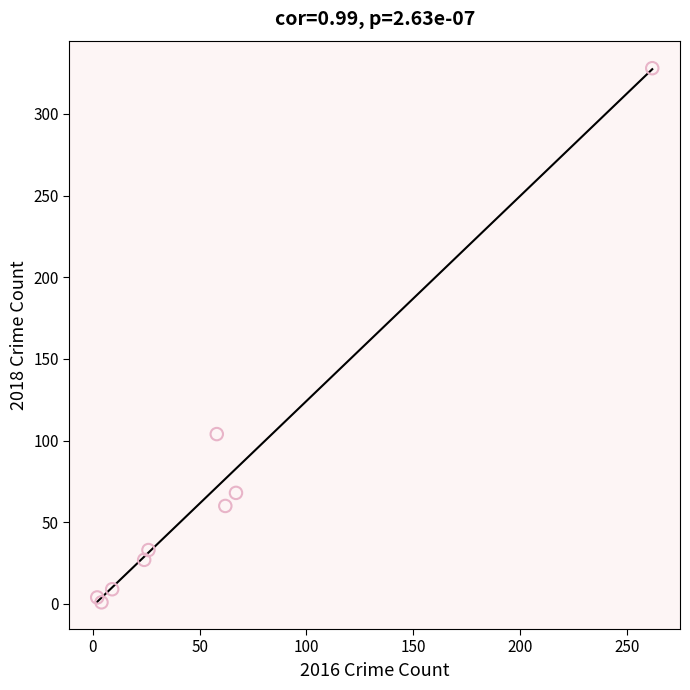

What Y value in the scatter plot is closest to 164?

104